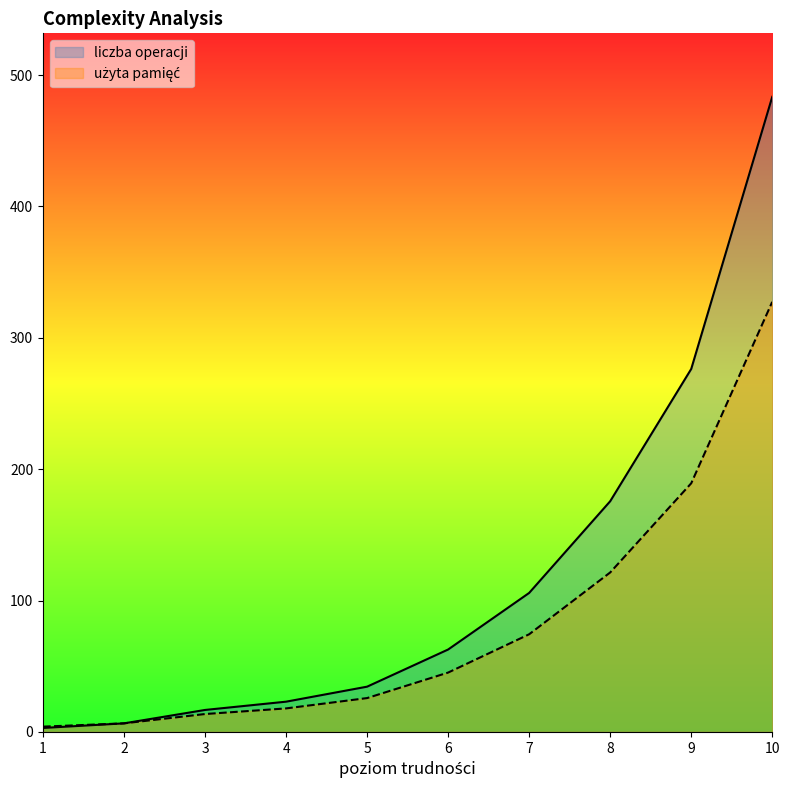

Does the chart display data point markers on the line(s)?

No